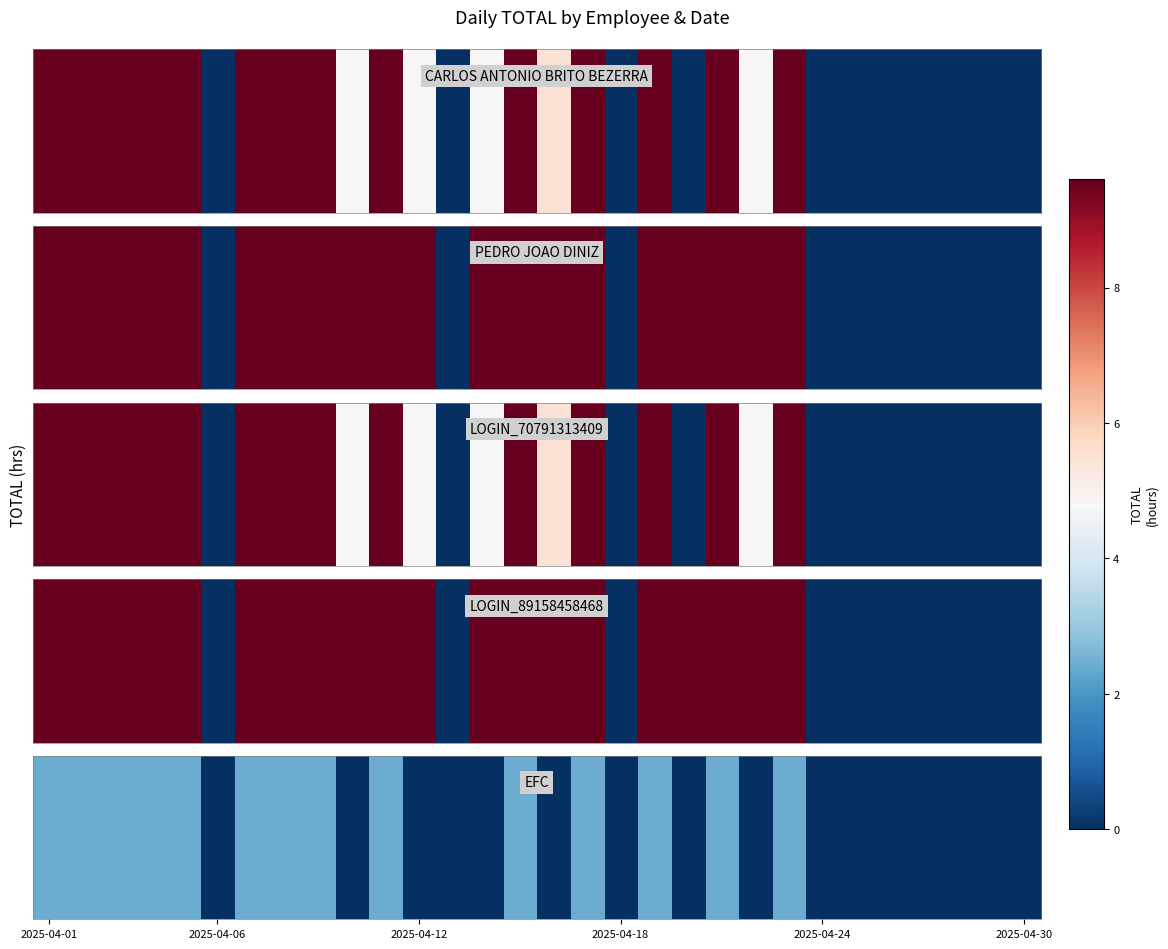

The value at 24 is 0.0. True or false?

True